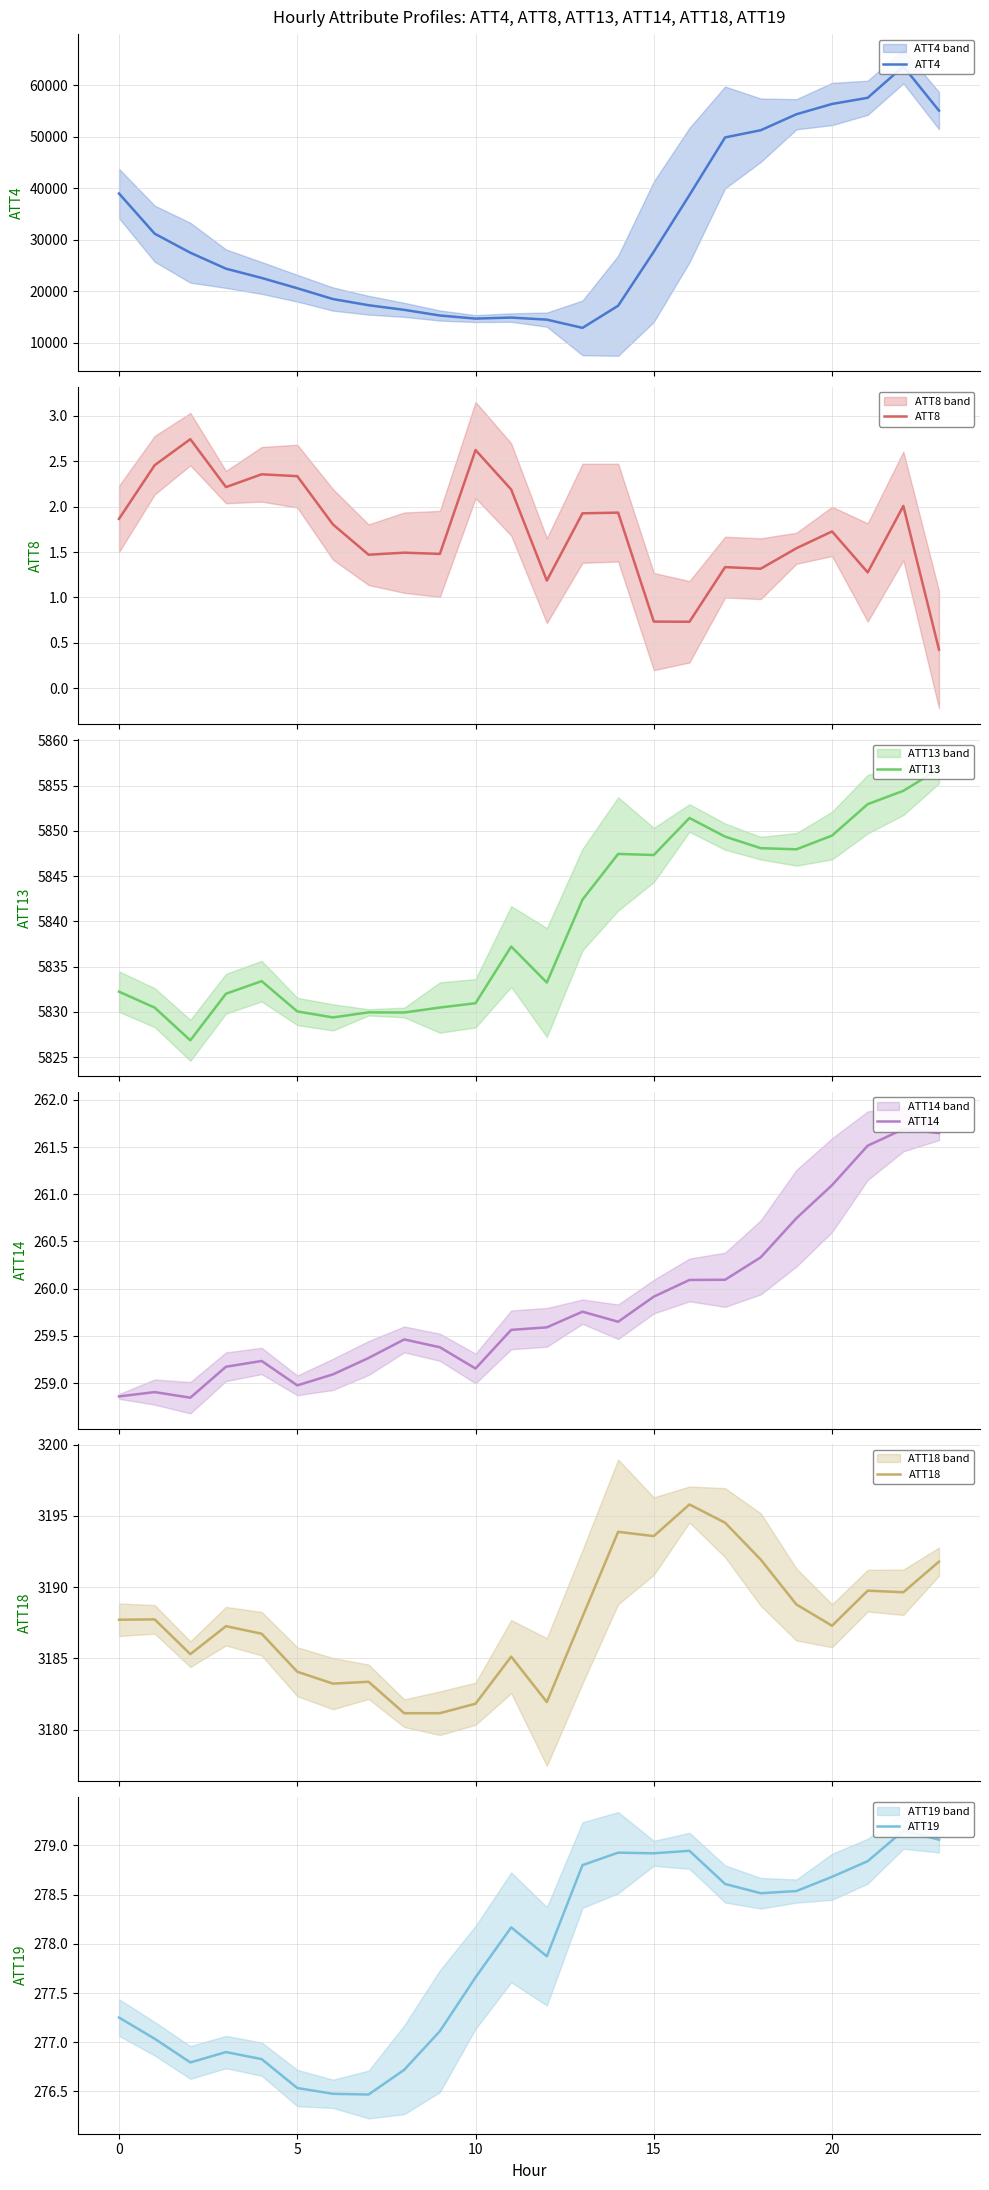

What is the highest value of the ATT18 series?

3195.8